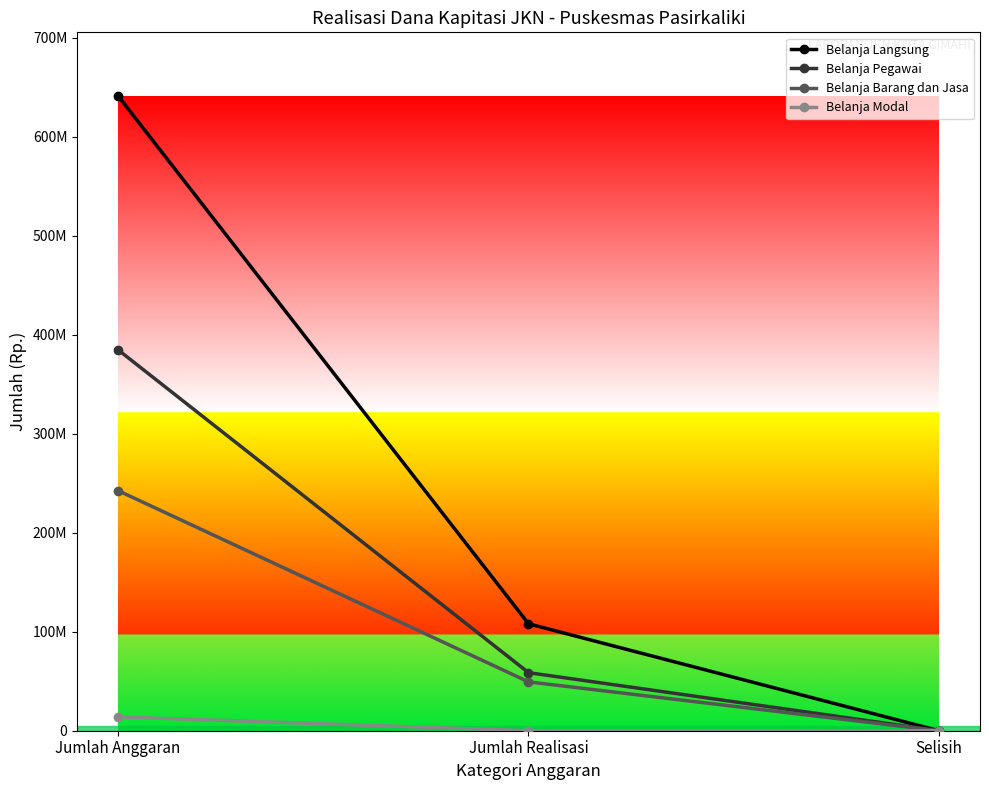

What is the label of the 1st point from the left?

Jumlah Anggaran